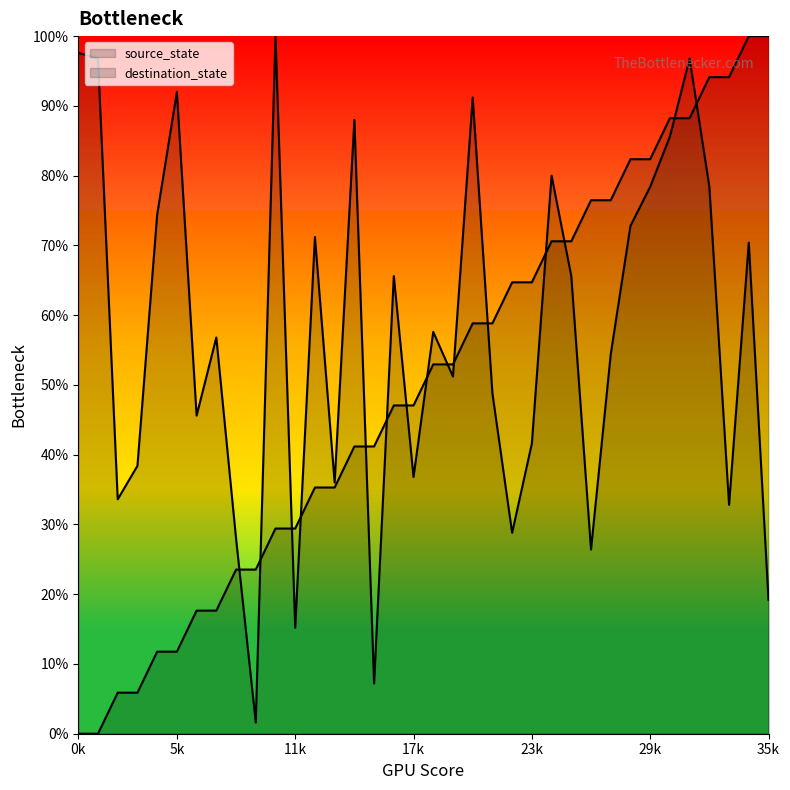

What is the value of the source_state point at the 13th from the left?

35.3